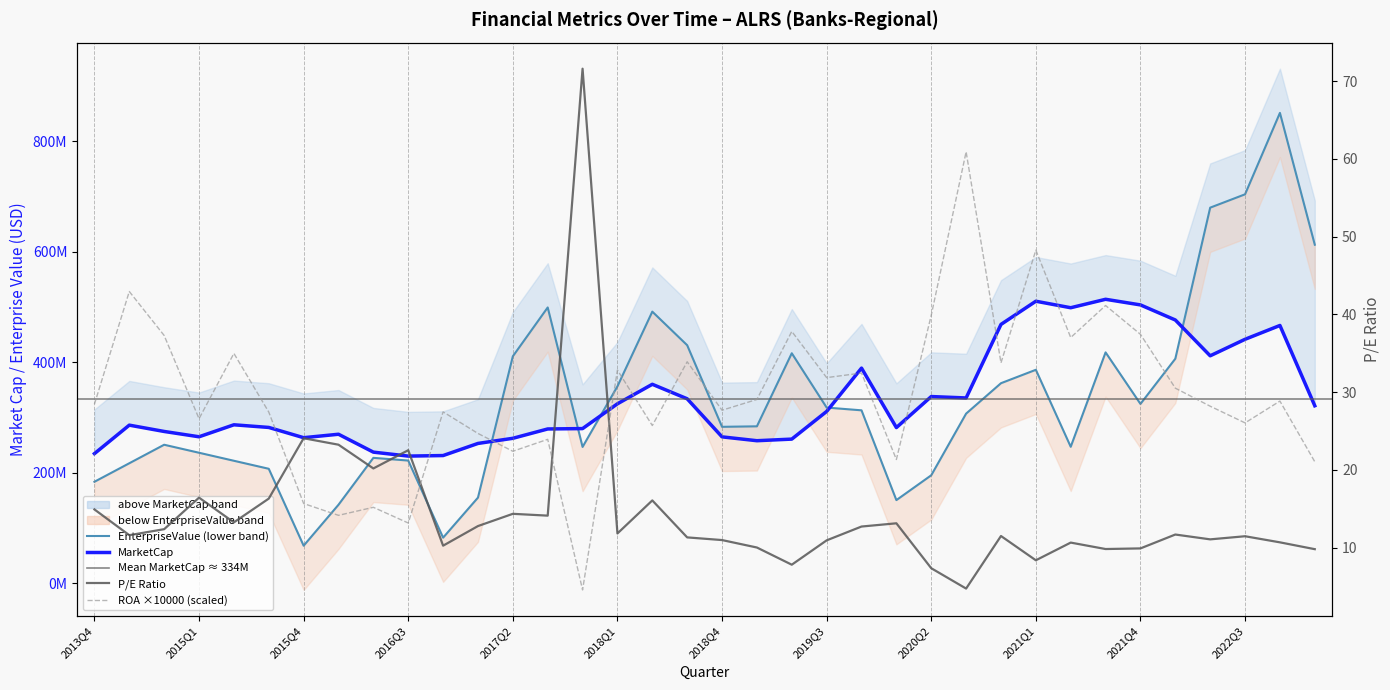

True or false: ReturnOnAssets has more than 2 points higher than both neighbors.

True